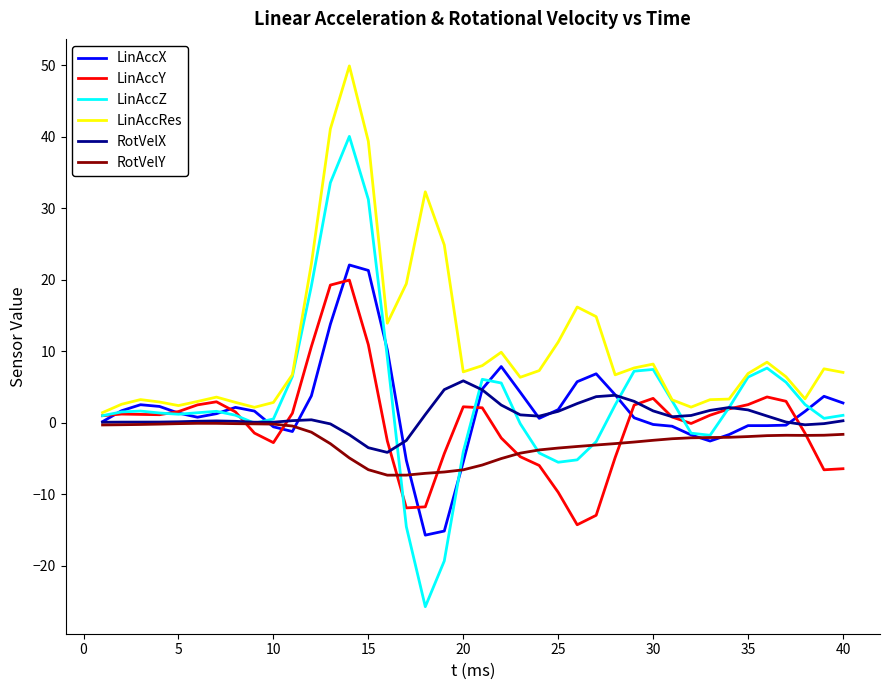

True or false: LinAccY and RotVelY cross at least once.

True